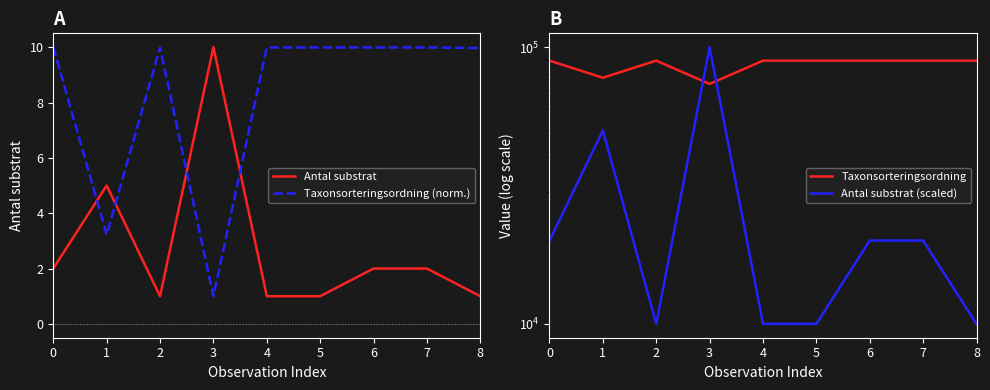

The value of Antal substrat at 3 is 10.0. True or false?

True